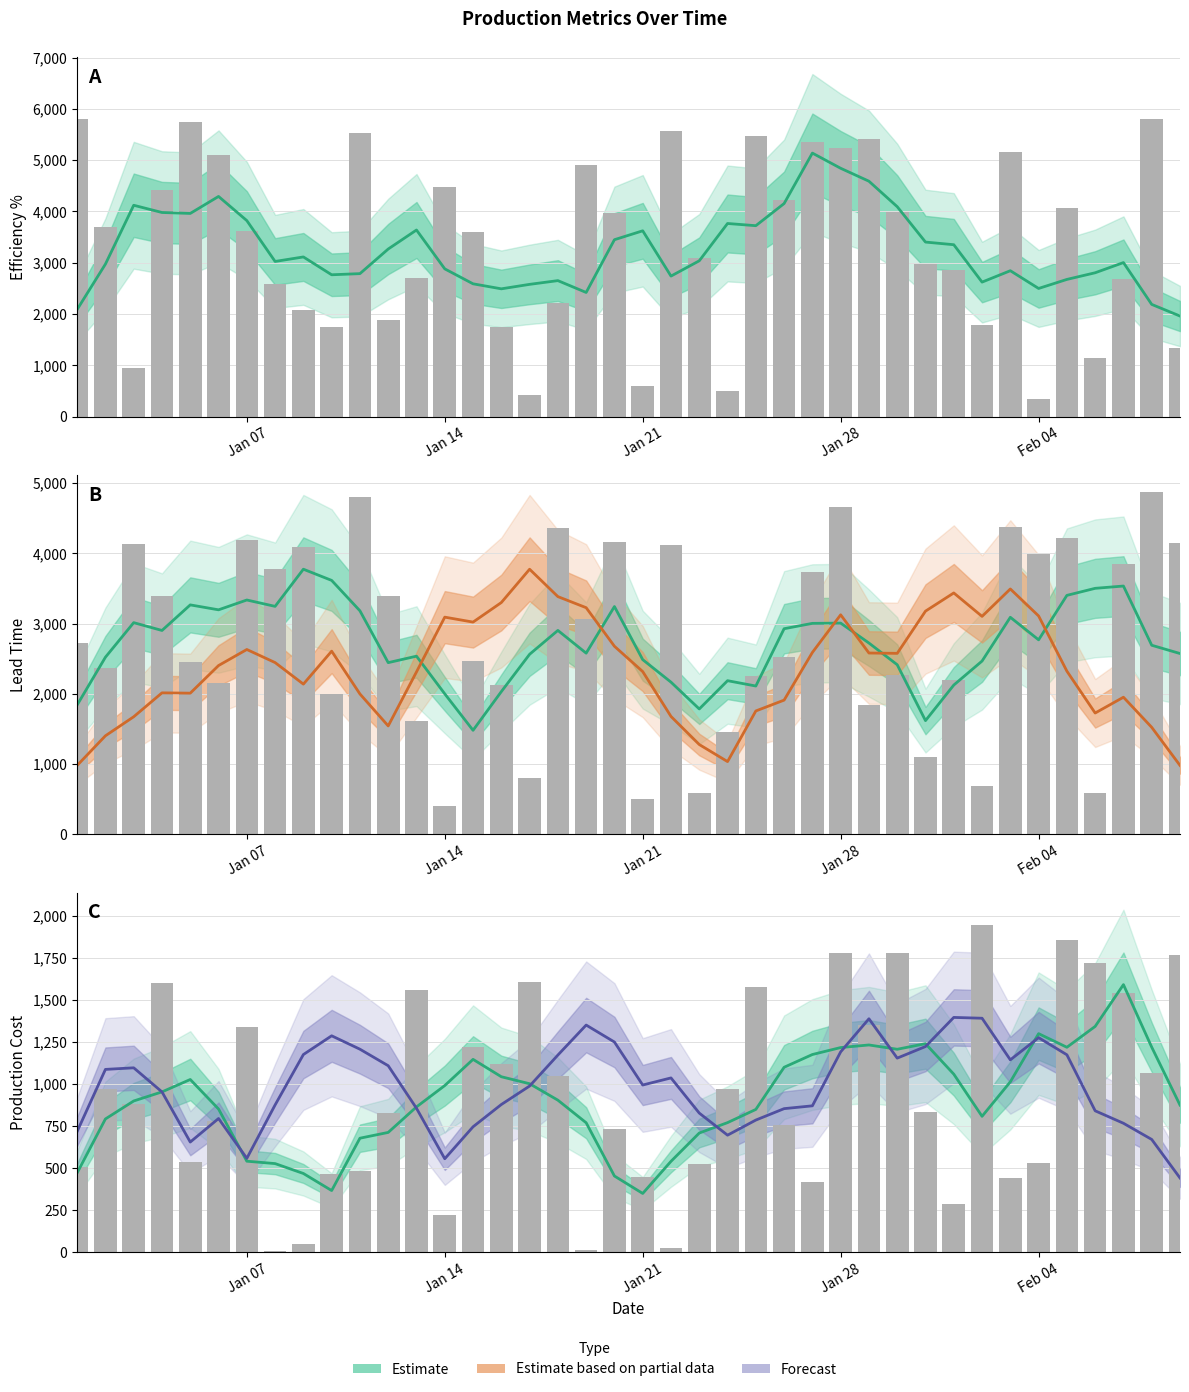

How many values in the Actual Lead Time series are below 2723?

20